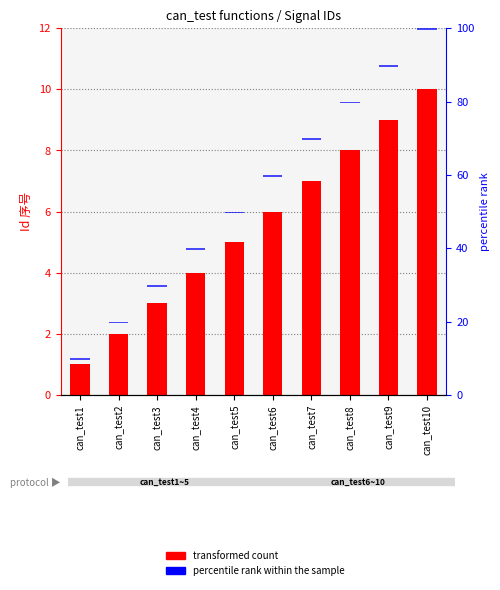

How many Id (序号) values are between 3 and 8?

6